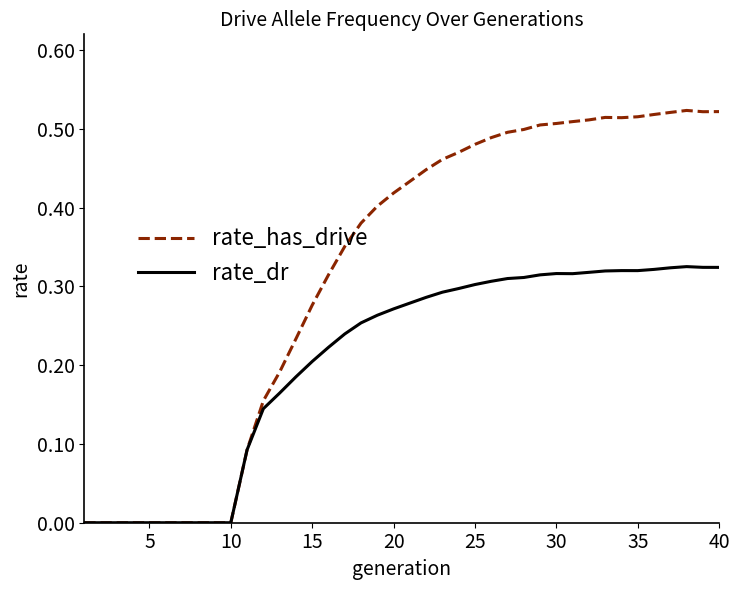

Which series has the largest range (max minus min)?

rate_has_drive